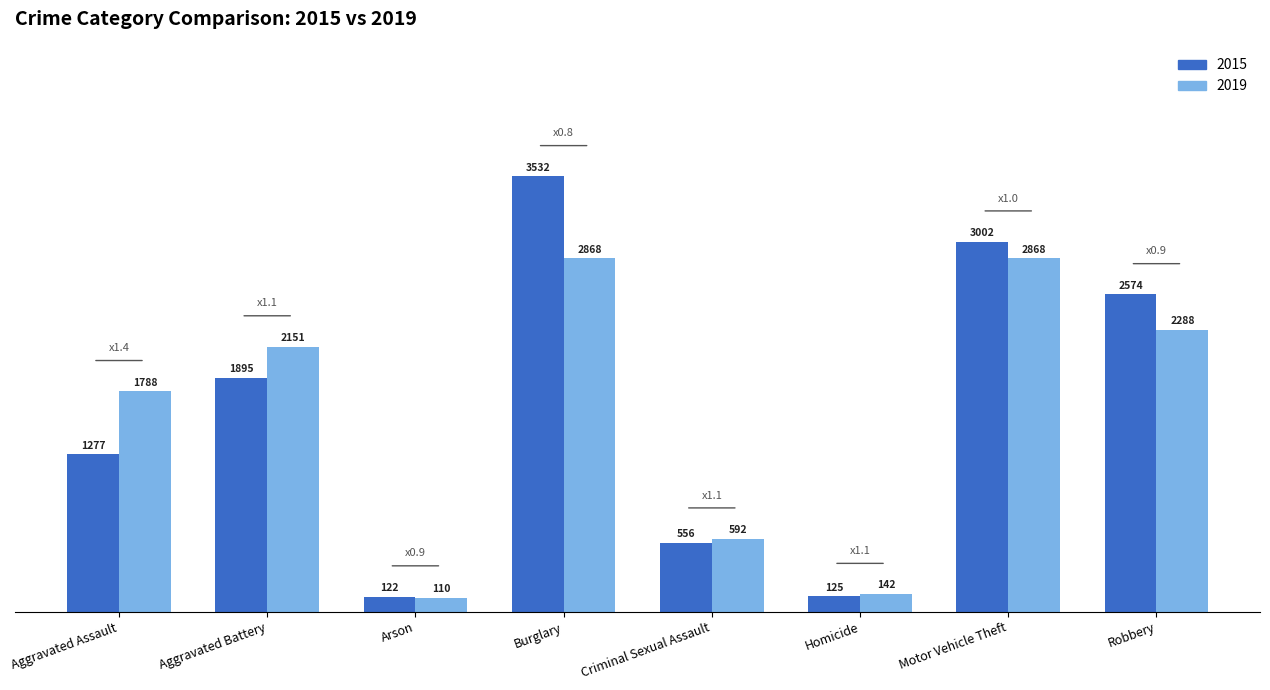

Is the value of 2015 at Burglary greater than the value of 2019 at Burglary?

Yes